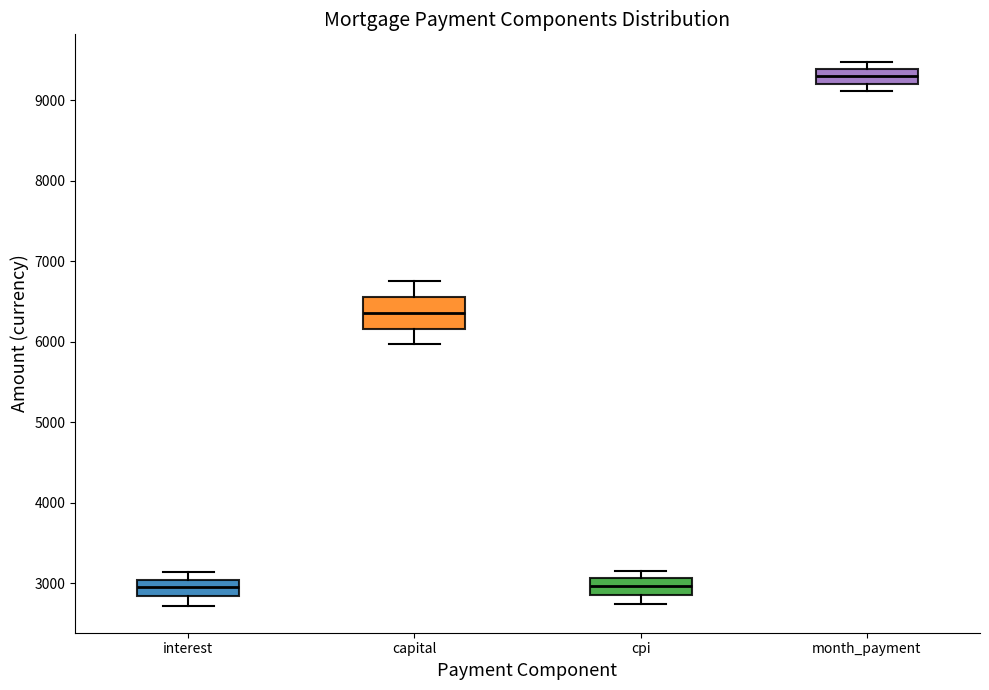

Which box's median line is the highest?

month_payment